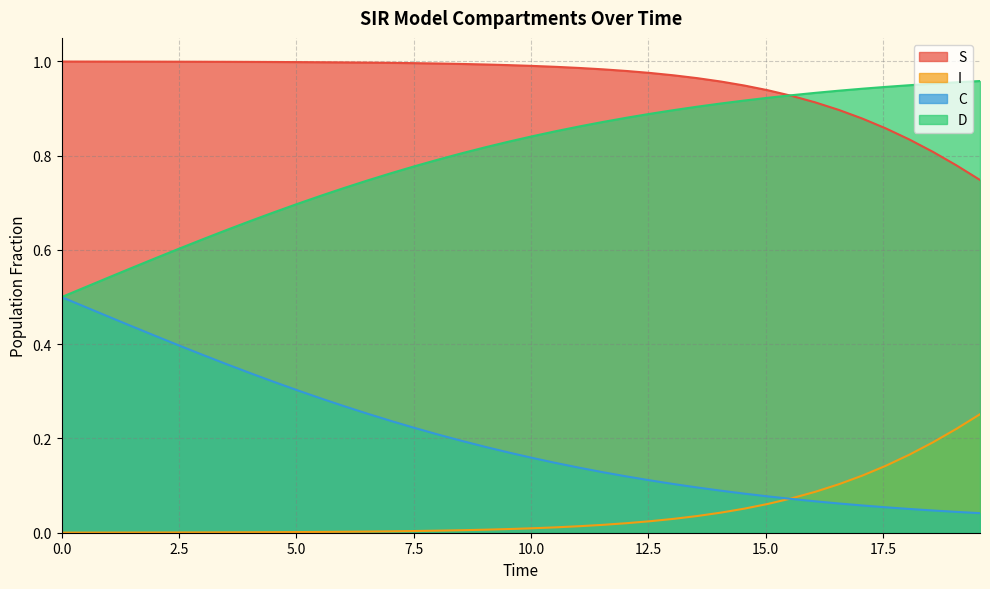

What is the sum of all D values?

31.8